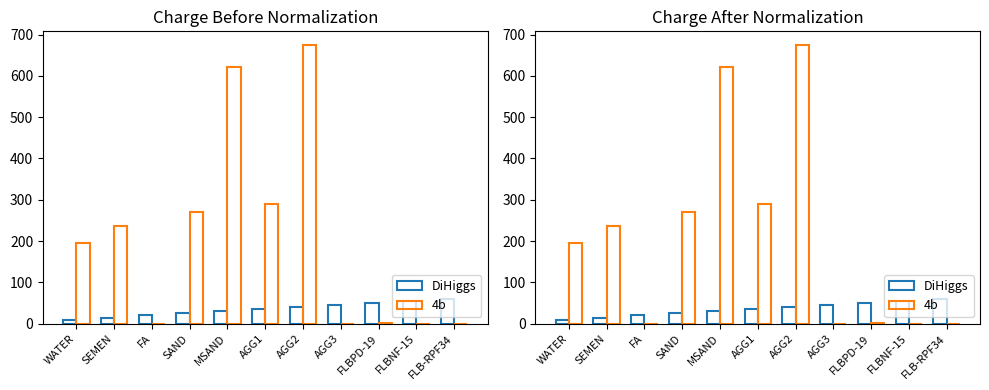

Reading right to left, what are all the values shown in this chart?

DiHiggs: FLB-RPF34=60.0	FLBNF-15=55.0	FLBPD-19=50.0	AGG3=45.0	AGG2=40.0	AGG1=35.0	MSAND=30.0	SAND=25.0	FA=20.0	SEMEN=15.0	WATER=10.0
4b: FLB-RPF34=0.0	FLBNF-15=0.0	FLBPD-19=0.9	AGG3=0.0	AGG2=674.0	AGG1=289.0	MSAND=622.0	SAND=271.0	FA=0.0	SEMEN=236.0	WATER=195.0